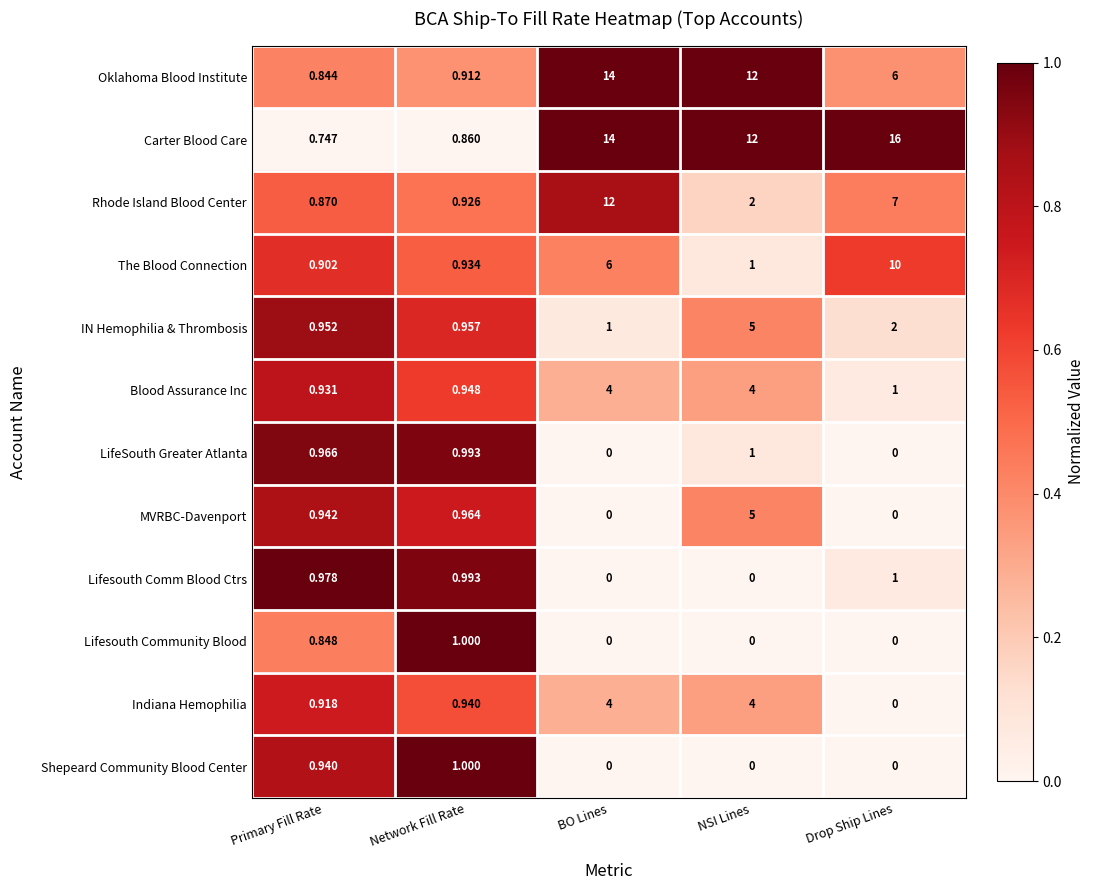

Which category has the lowest value in the Rhode Island Blood Center series?

Primary Fill Rate